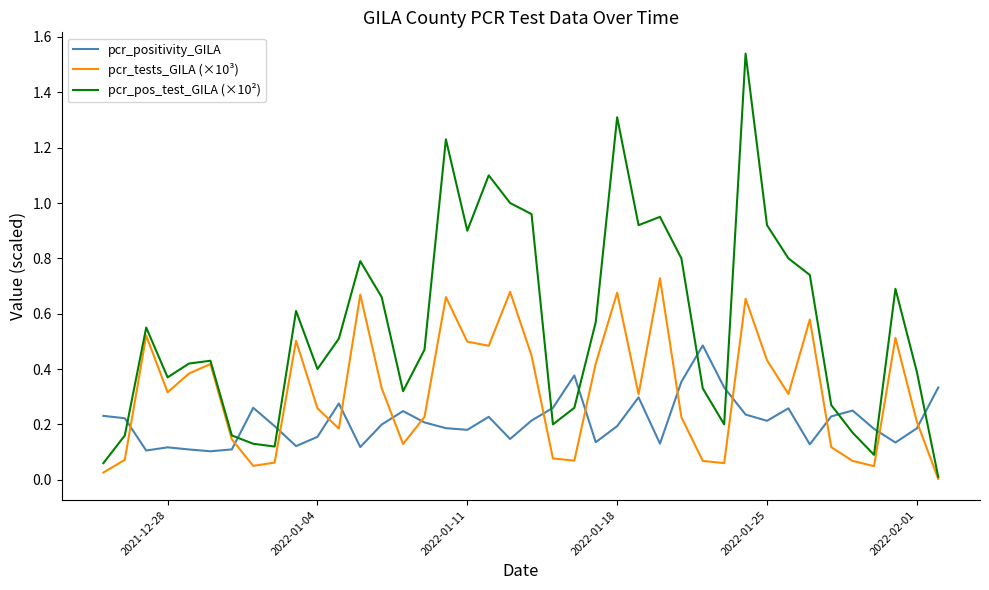

List the series in order of their overall mean, lowest first.

pcr_positivity_GILA, pcr_tests_GILA (×10³), pcr_pos_test_GILA (×10²)